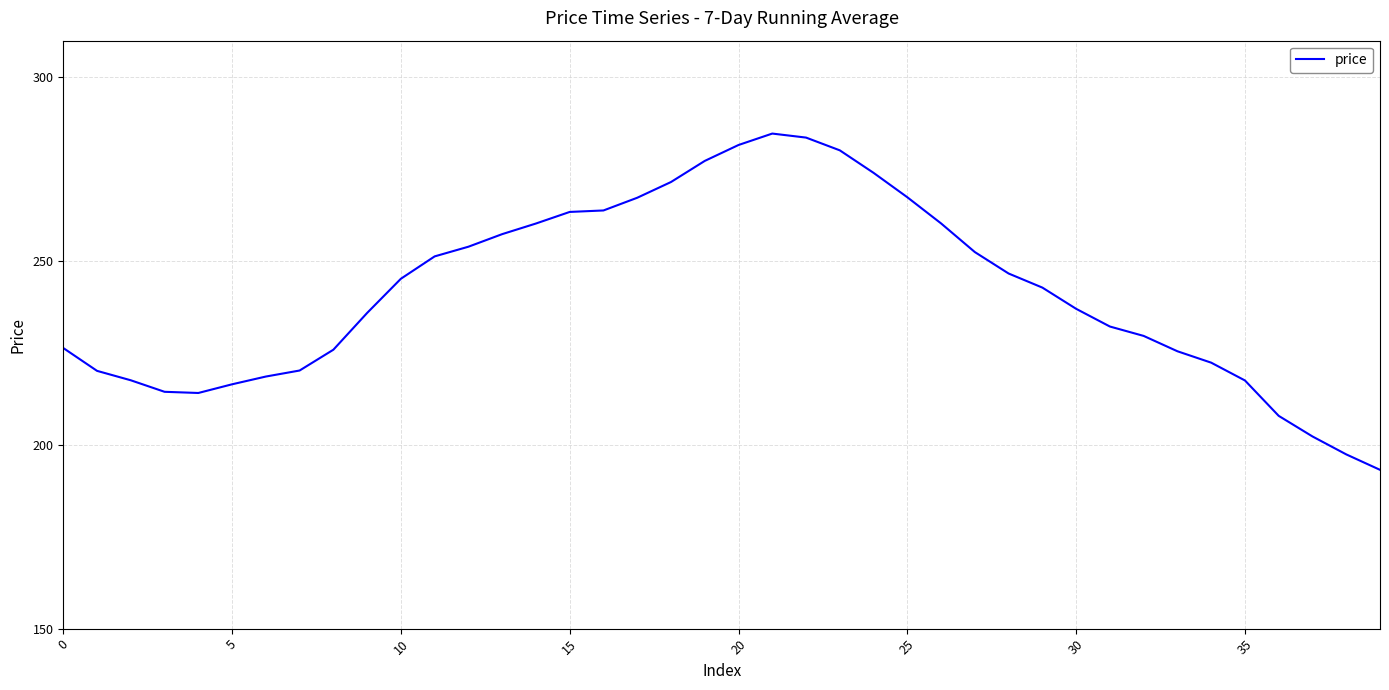

What is the difference between the second highest and second lowest values?

86.2